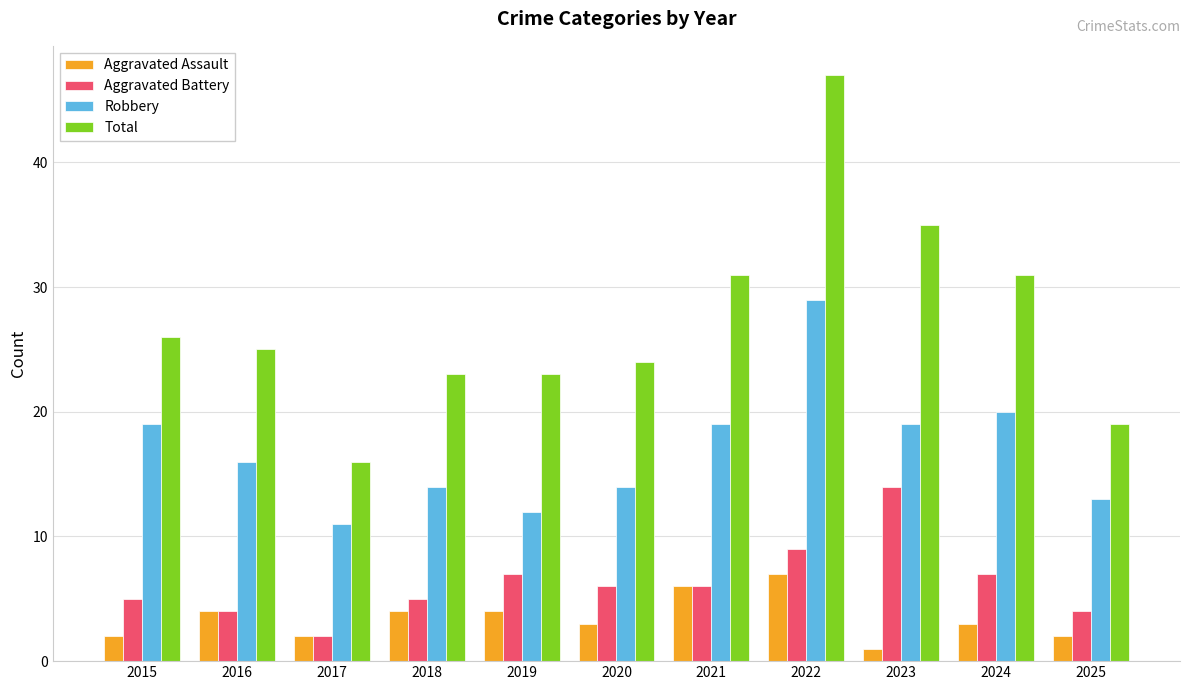

How many distinct data groups are displayed?

4